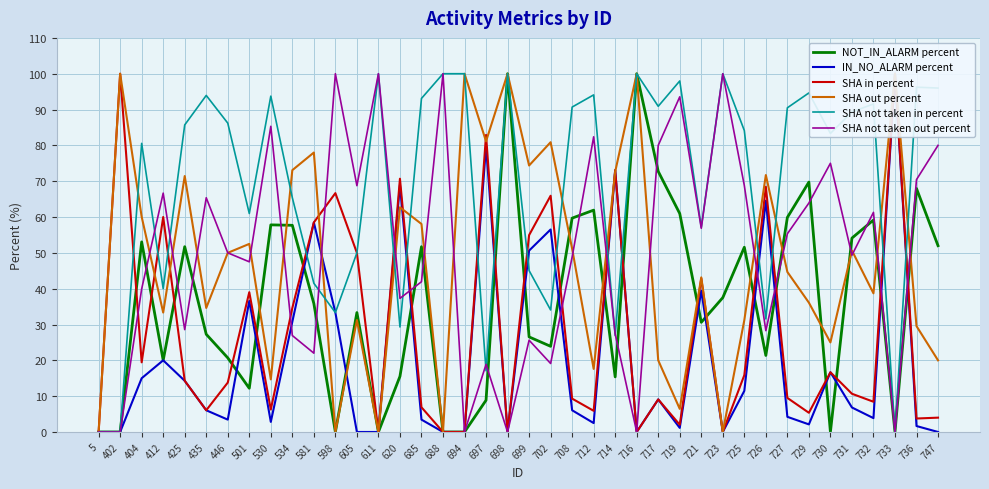

Which series has the largest total across all categories?

SHA not taken in percent